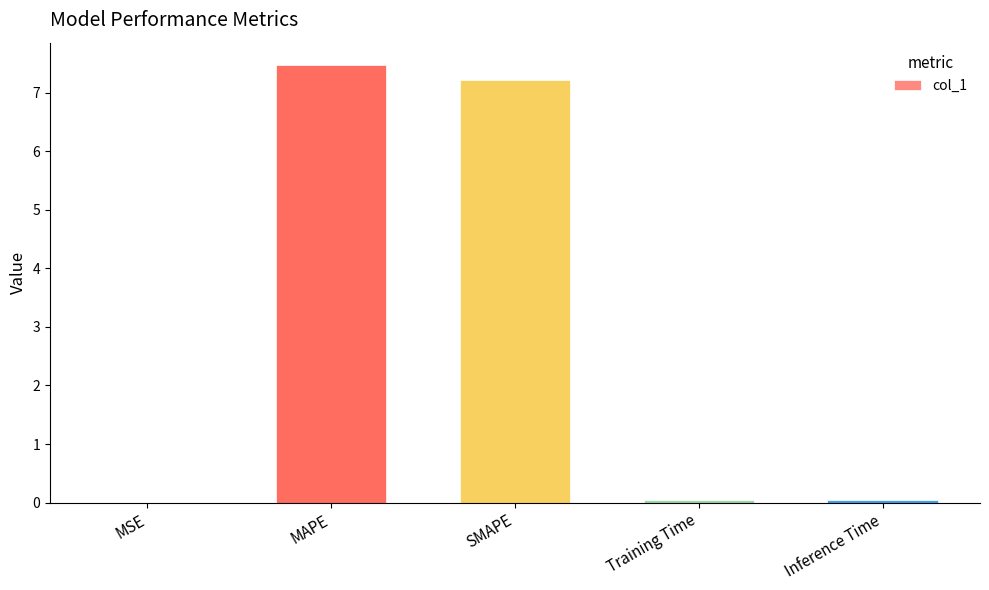

What is the sum of all values?

14.8